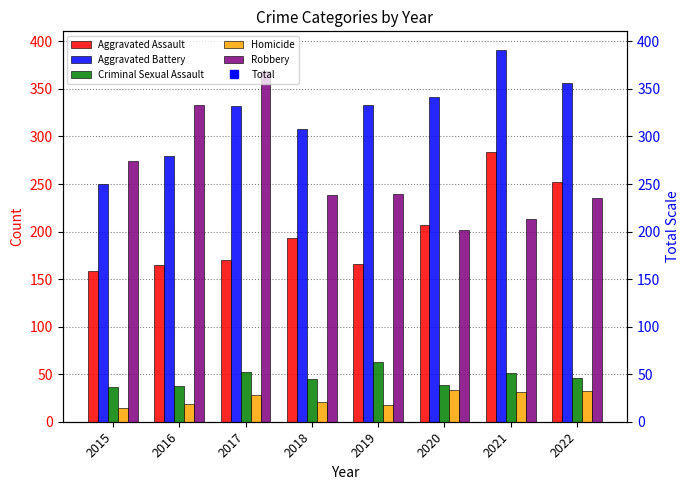

Which series has the largest range (max minus min)?

Total